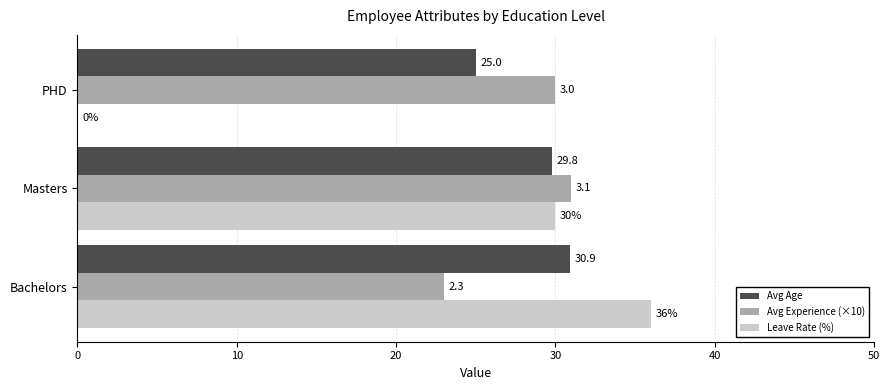

At which category does the chart reach its peak across all series?

Bachelors